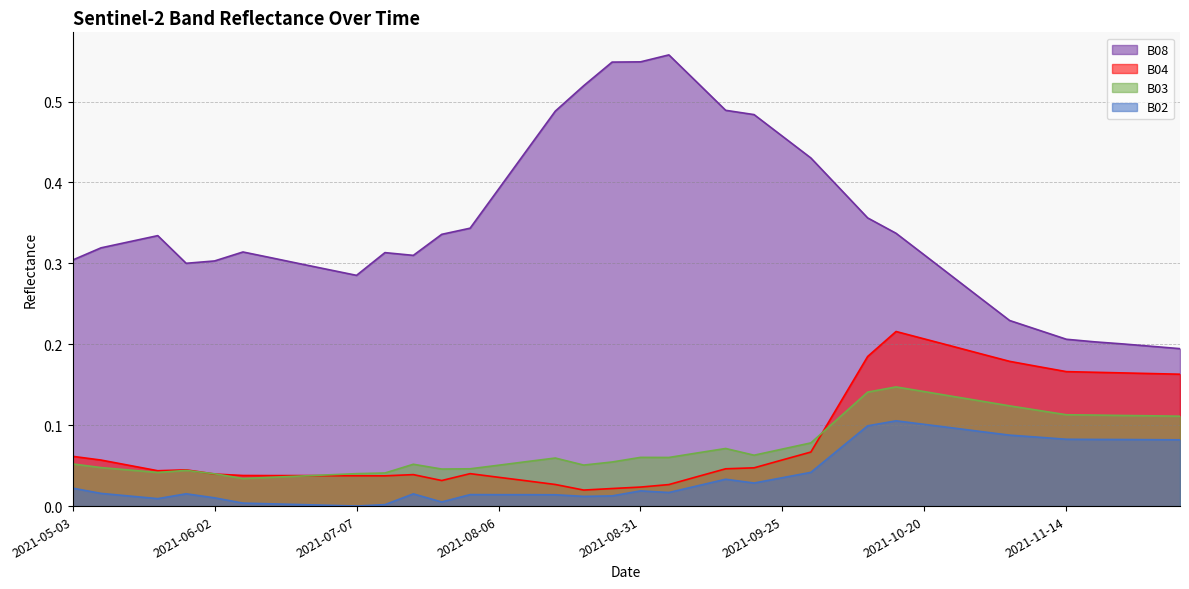

How many lines are shown in the chart?

4